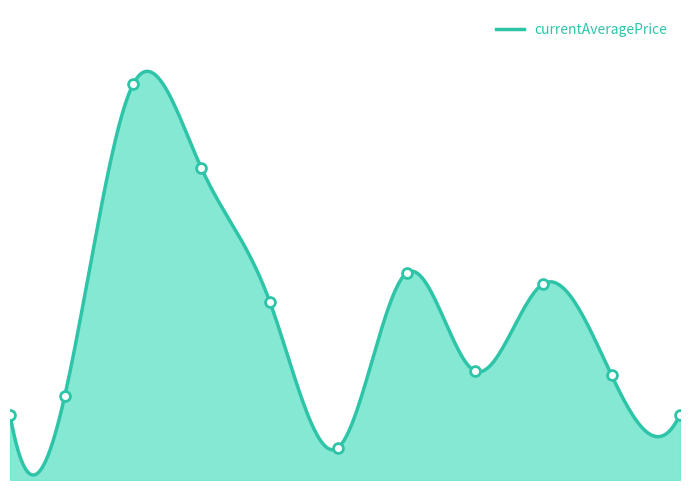

Which has a higher value, 50 or 40?

40